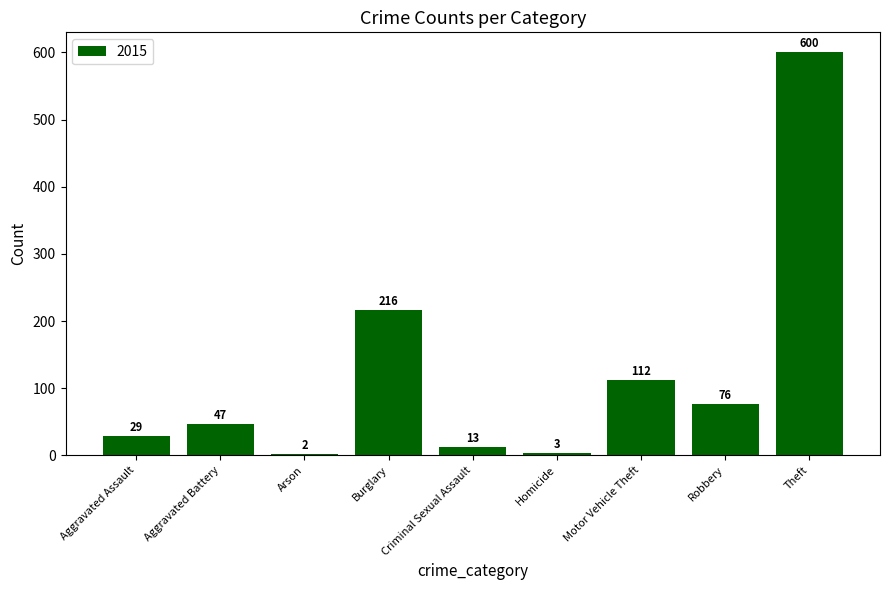

Does the chart contain stacked bars?

No